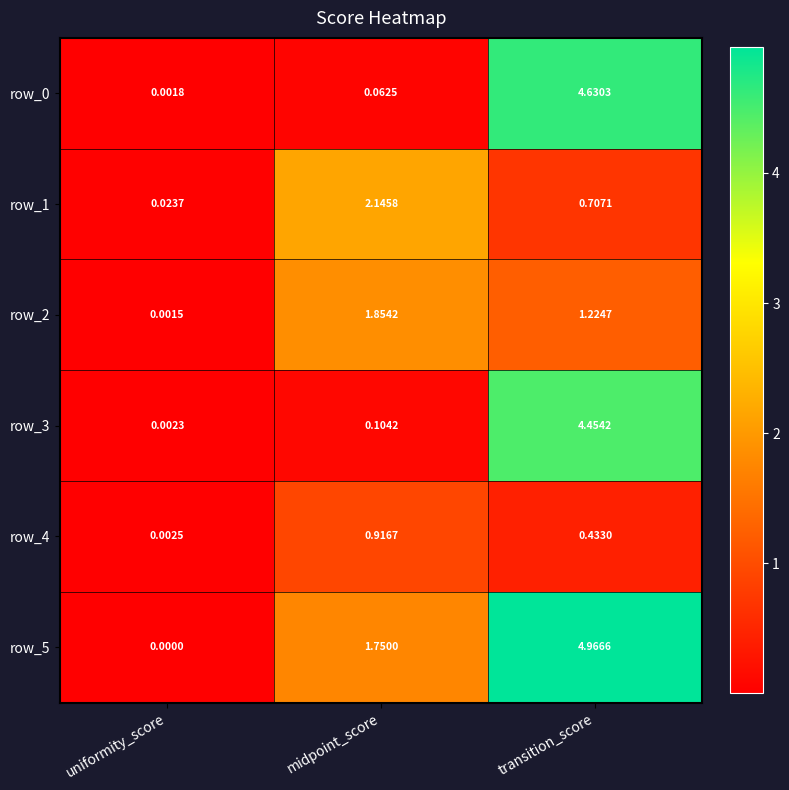

At how many categories does at least one series exceed 0?

3